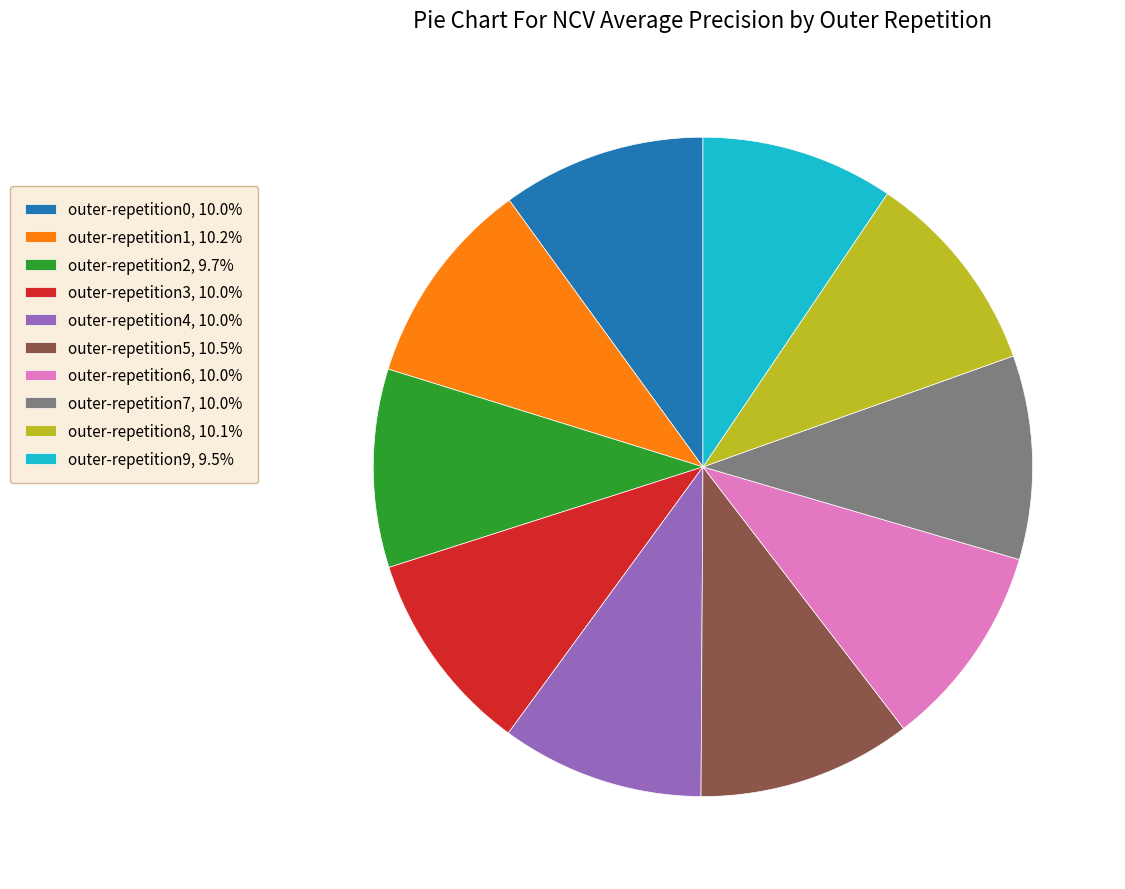

Does outer-repetition0 account for over 50% of the chart?

No